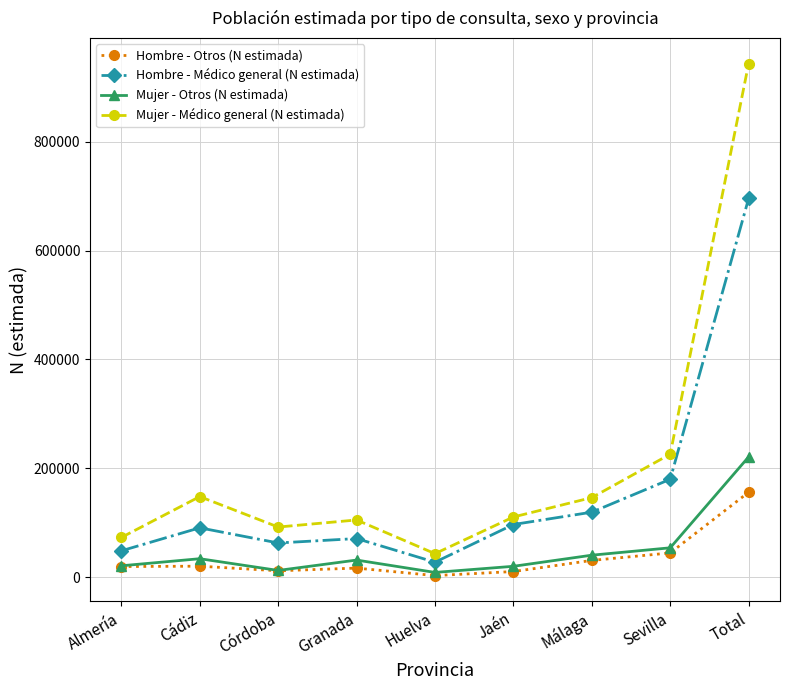

The Mujer - Otros (N estimada) series shows 330927 at Total. True or false?

False